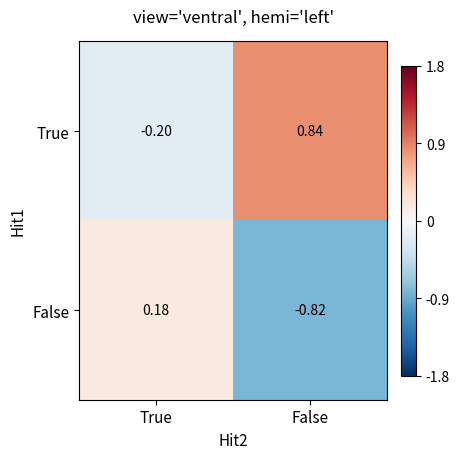

At which category does the chart reach its peak across all series?

False